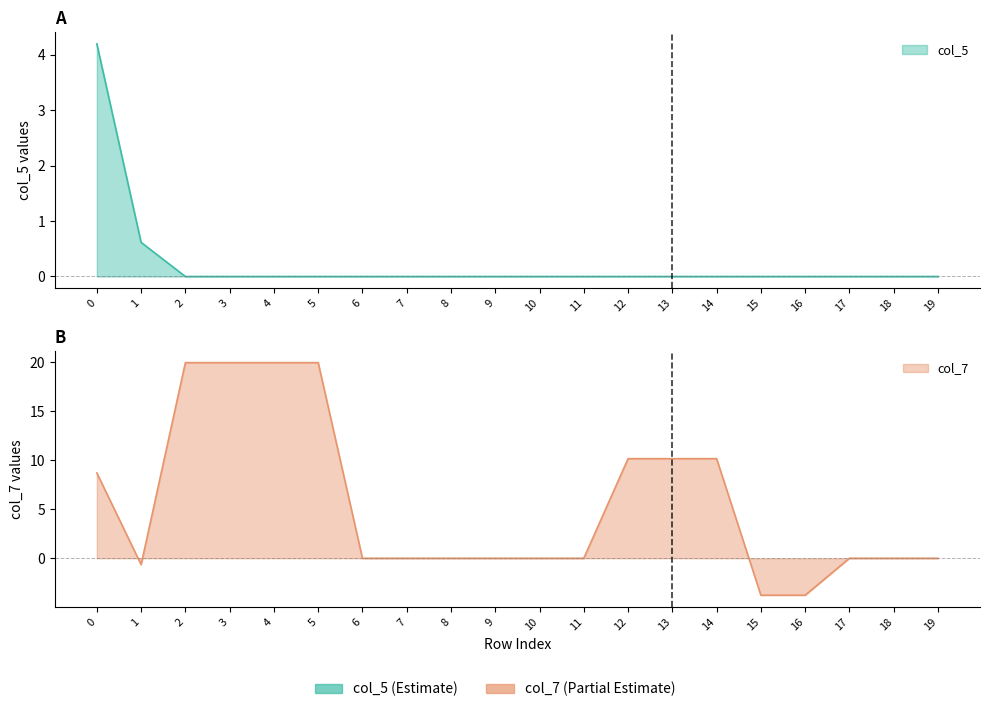

The col_5 series shows -1.6 at 12. True or false?

False